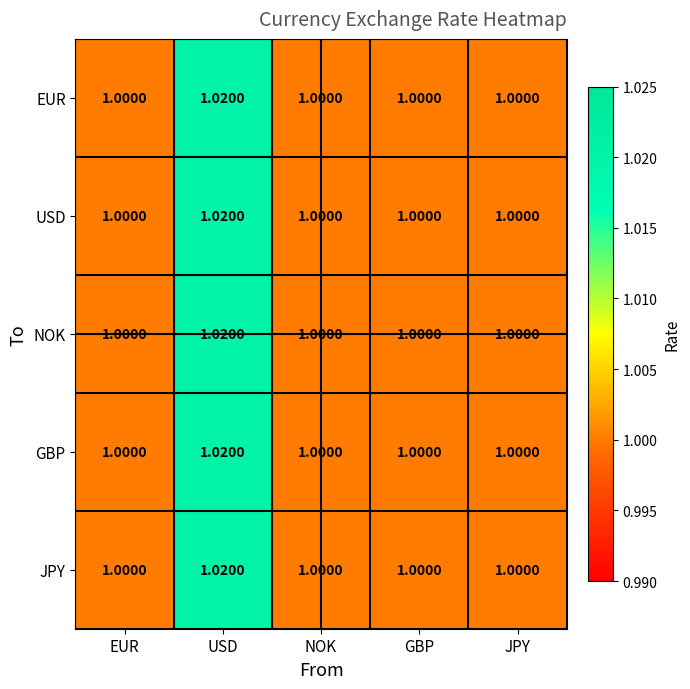

Which category has the highest value across all series?

USD